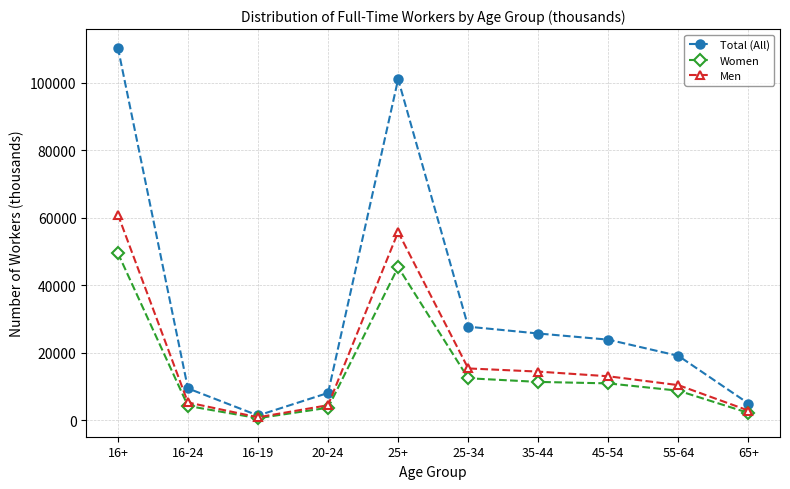

At 25+, list the series in order from largest to smallest.

Total (All), Men, Women